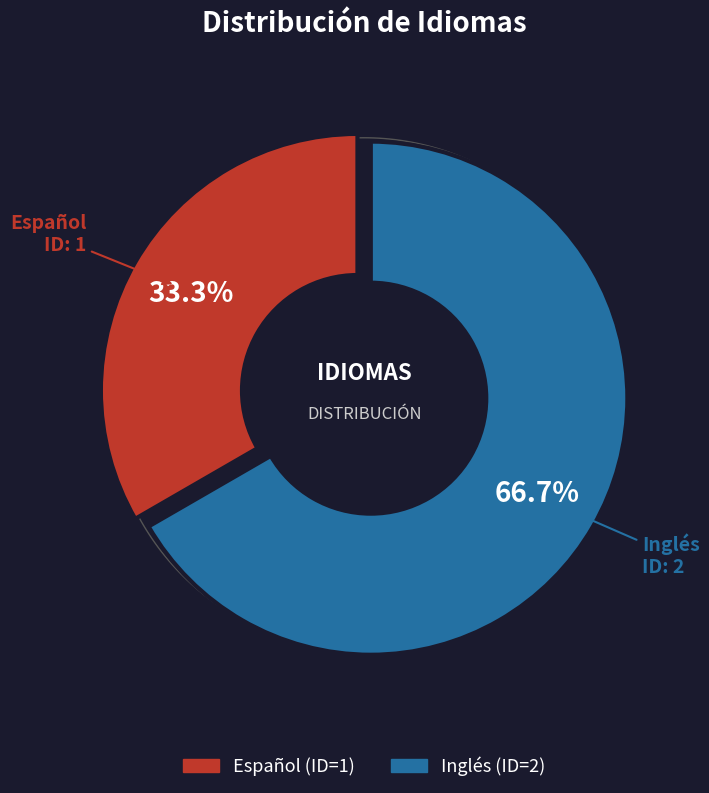

To the nearest percent, what percentage of the pie is Inglés?

67%